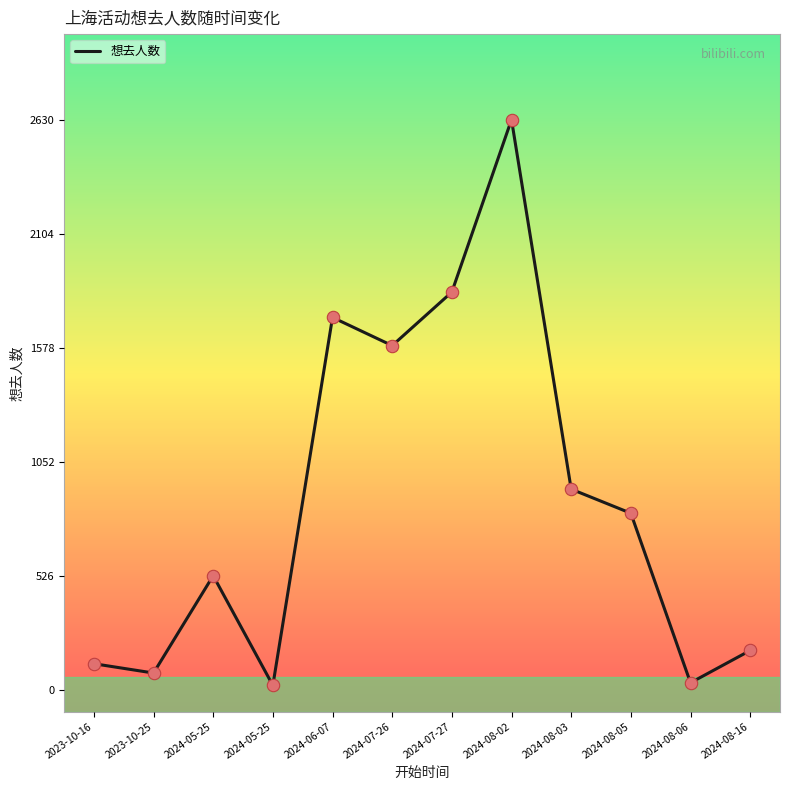

What is the change in value from 2023-10-16 to 2024-08-02?

+2509